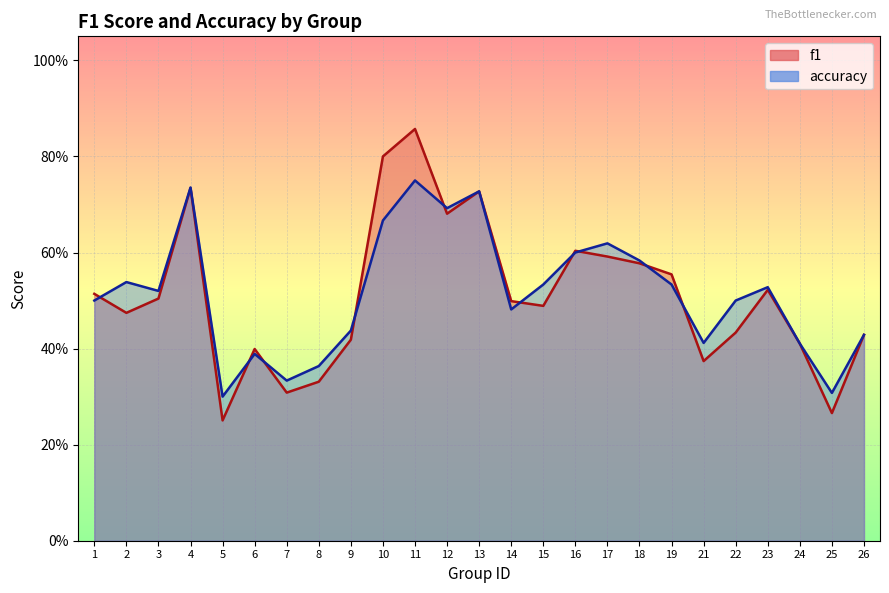

Is the value of accuracy at 14 greater than the value of f1 at 12?

No